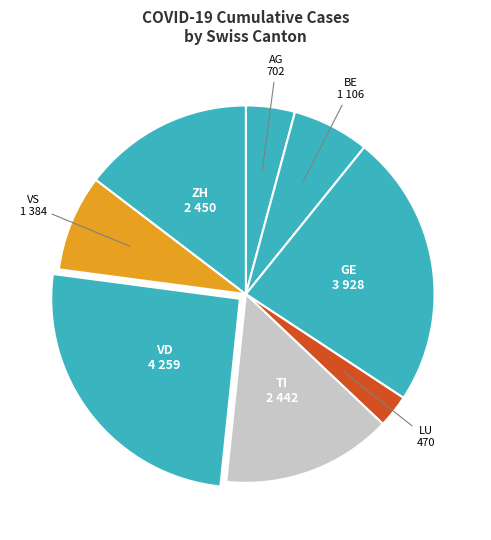

Which category has the biggest portion of the pie?

VD